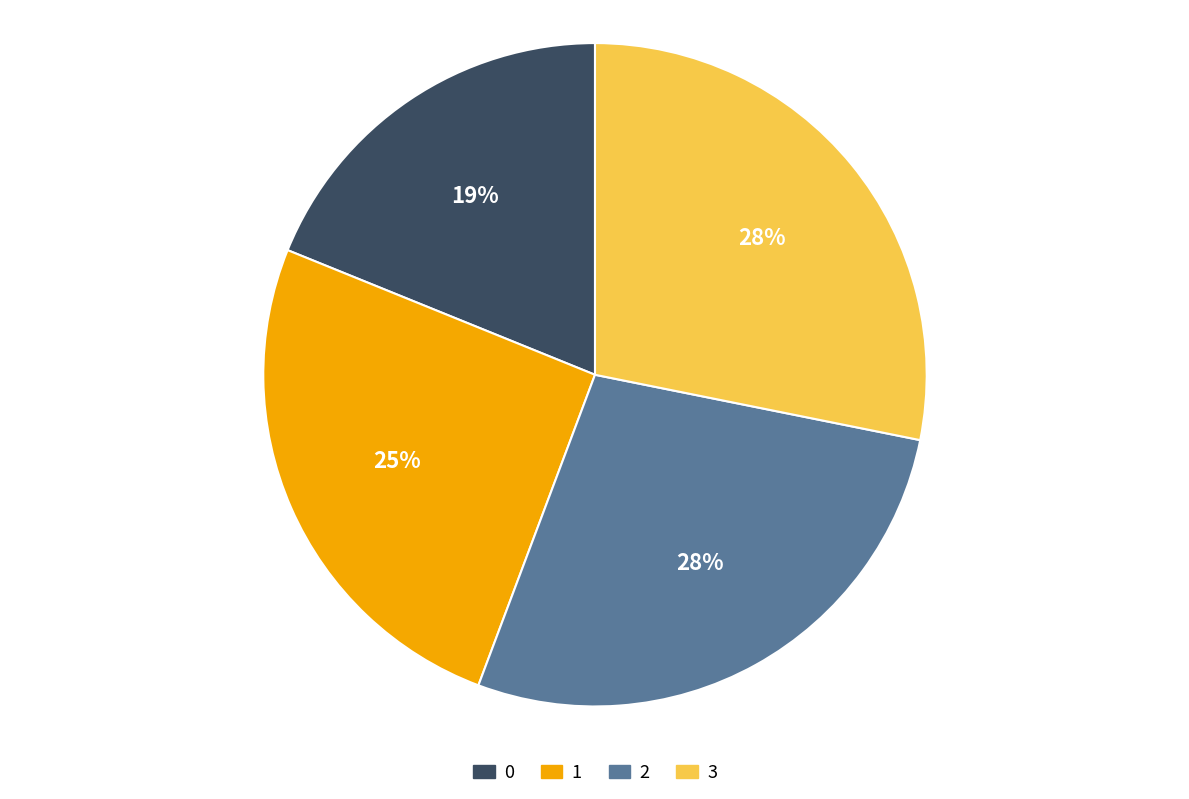

Is there any slice that represents more than half of the pie?

No